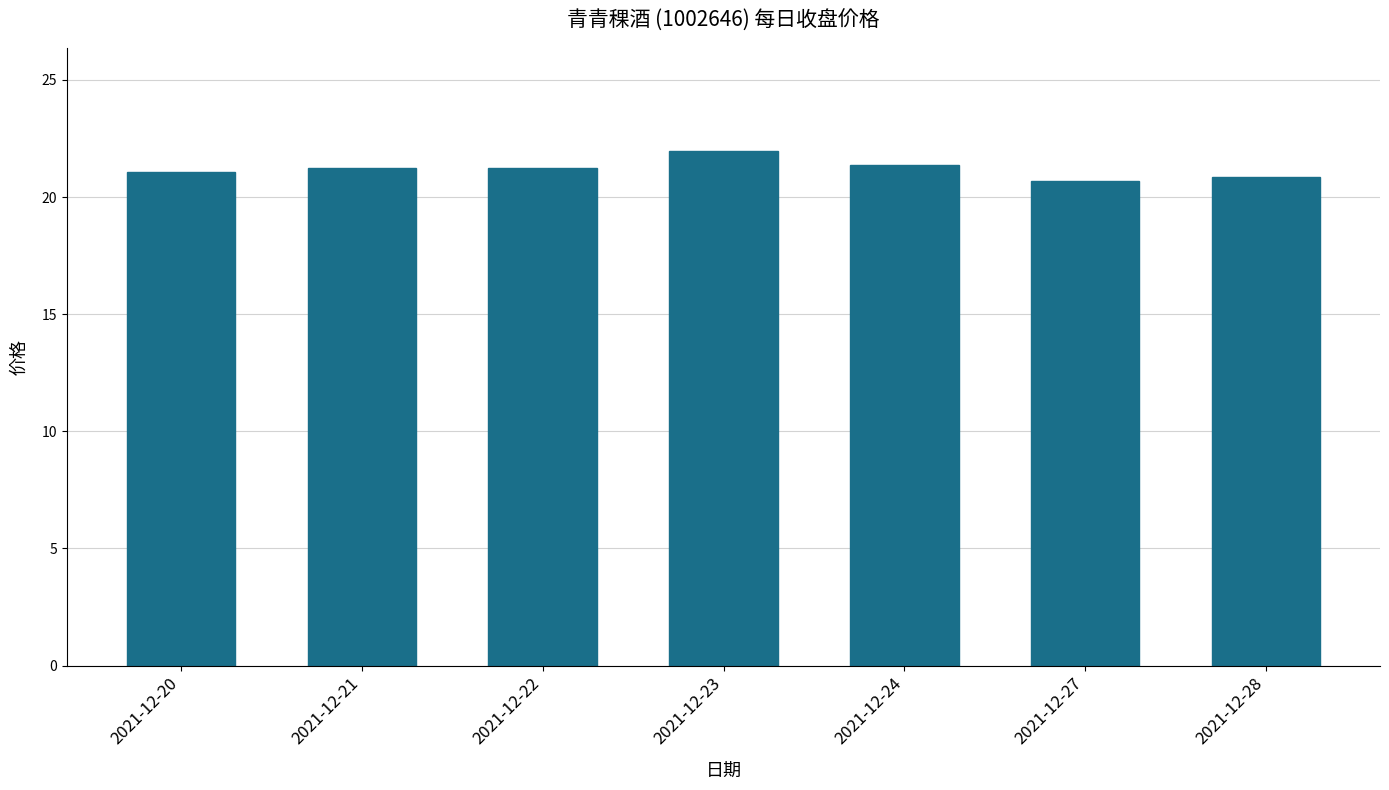

Is it true that the value at 2021-12-21 is 21.2?

True